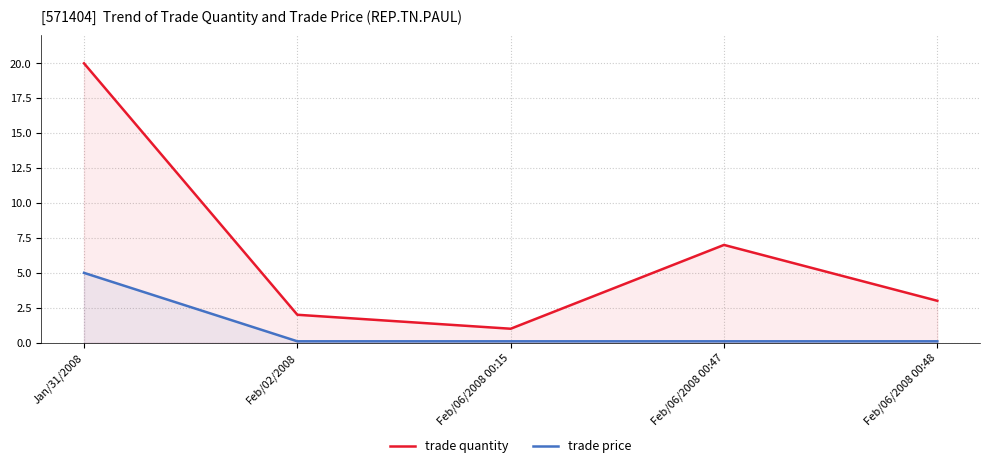

How many lines are shown in the chart?

2